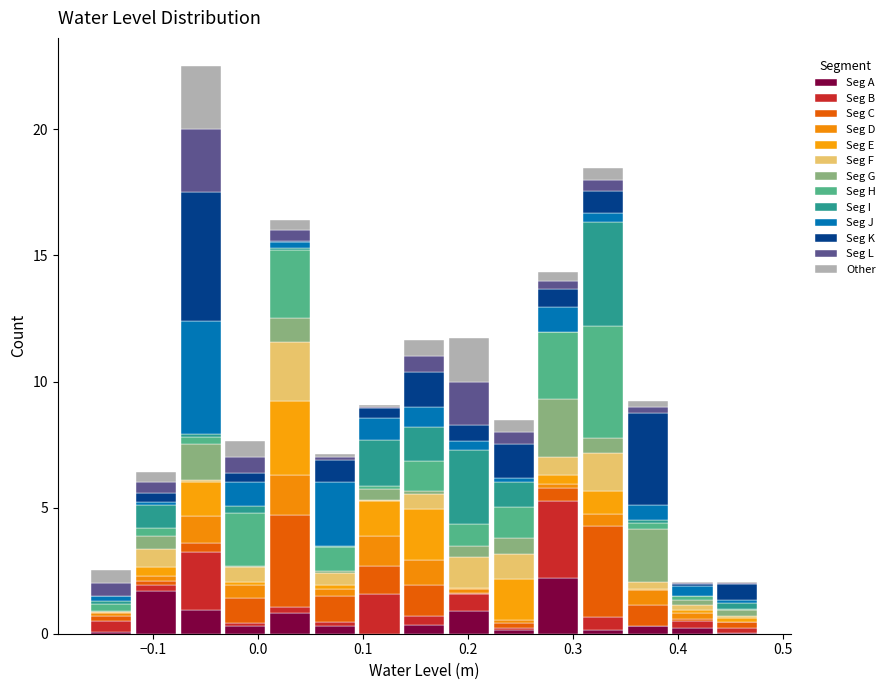

What is the total height of the stacked bar covering 0.26 to 0.31 on the x-axis? Neither the bar edges nor the heights are printed on the chart, so give them approximately, as read against the axes.

14.5